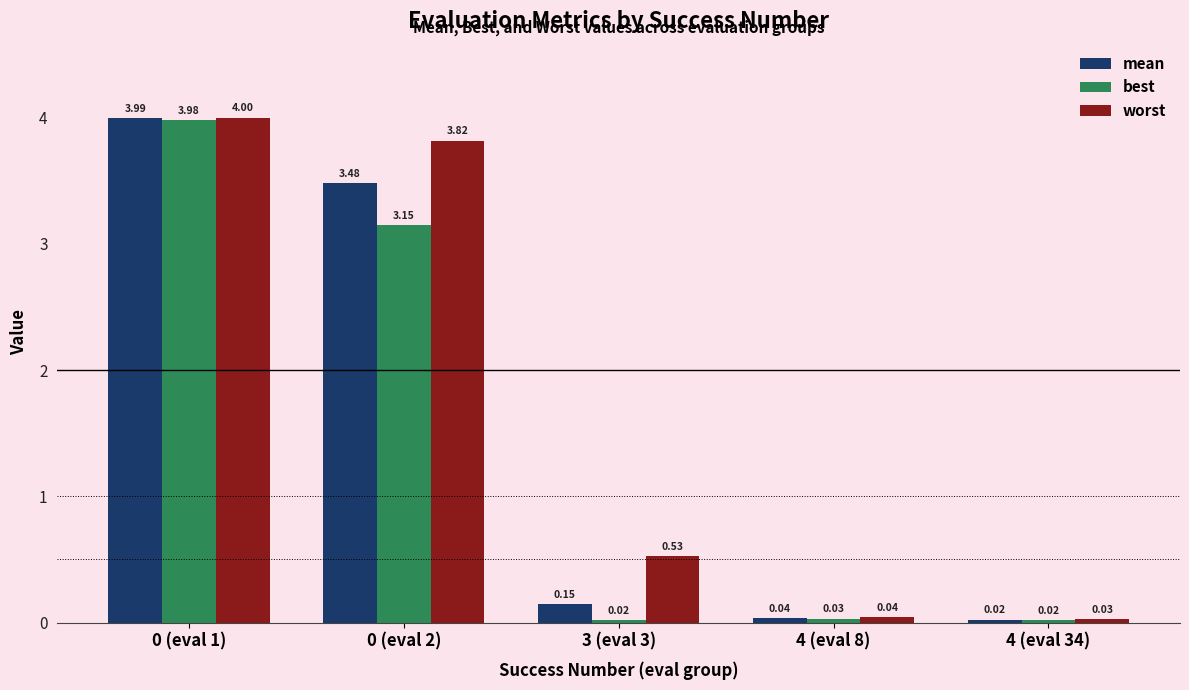

Read the worst value at 0 (eval 2).

3.8